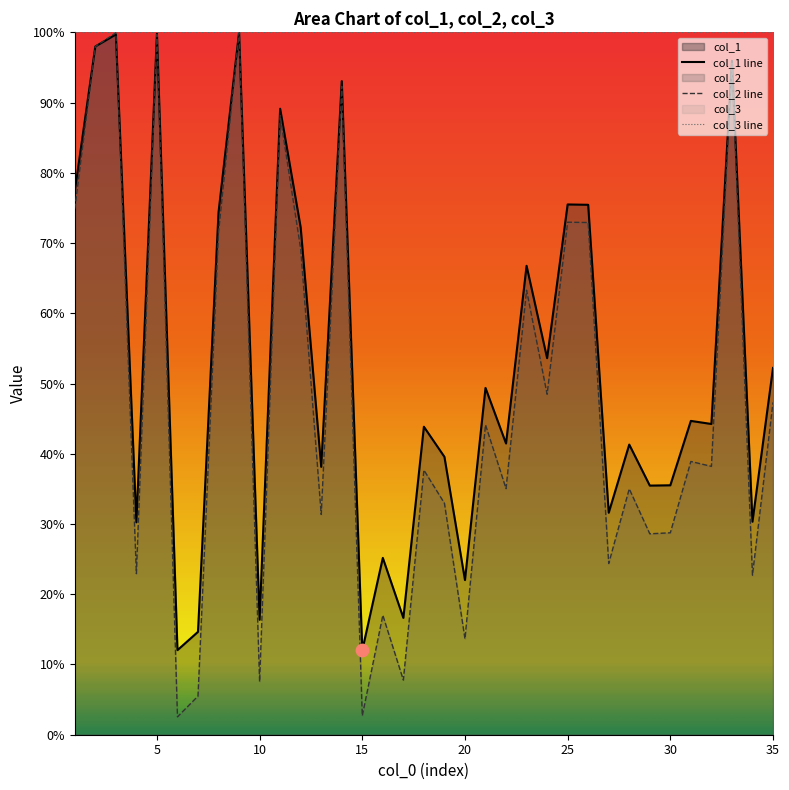

Which series contains the lowest Y value?

col_2 line